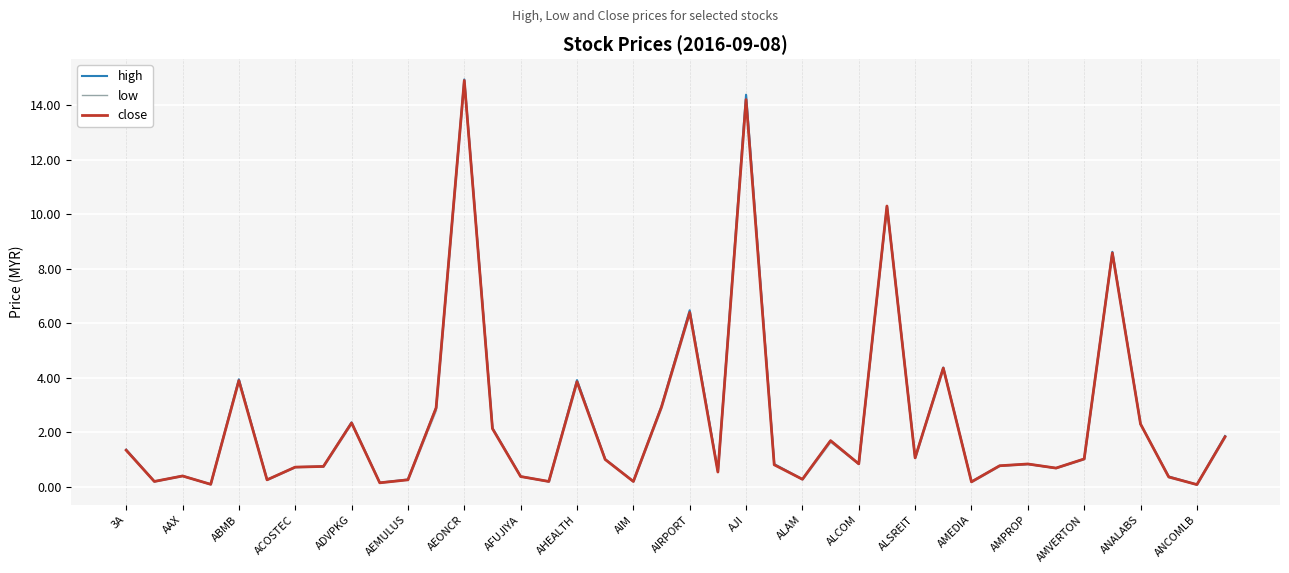

Does the chart display data point markers on the line(s)?

No